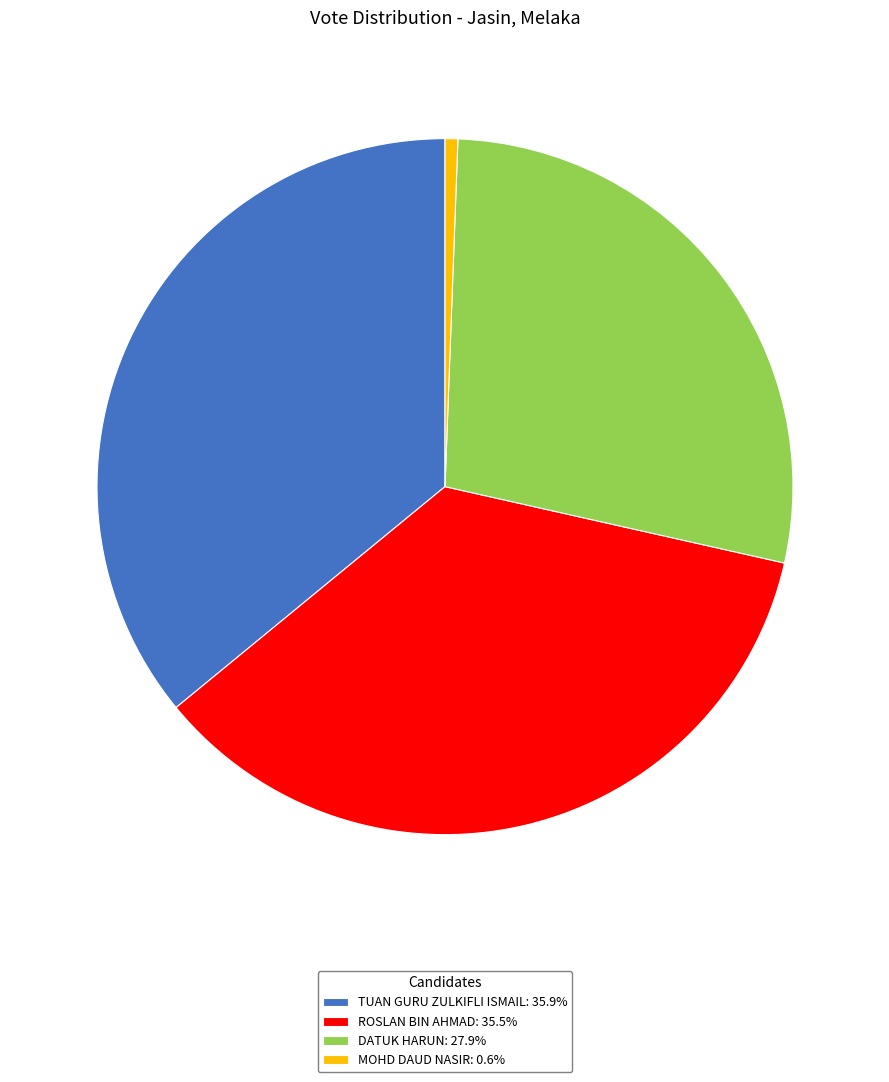

Is it true that DATUK HARUN is 28% of the pie?

True